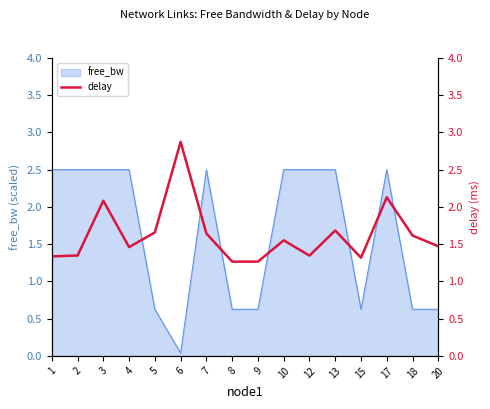

What is the value of the 14th point from the left?

2.1